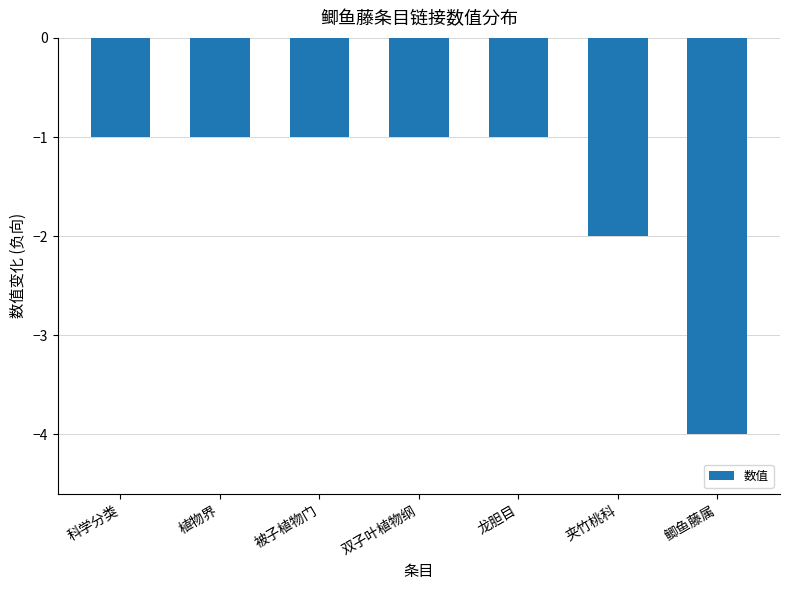

How many series are shown in this chart?

1